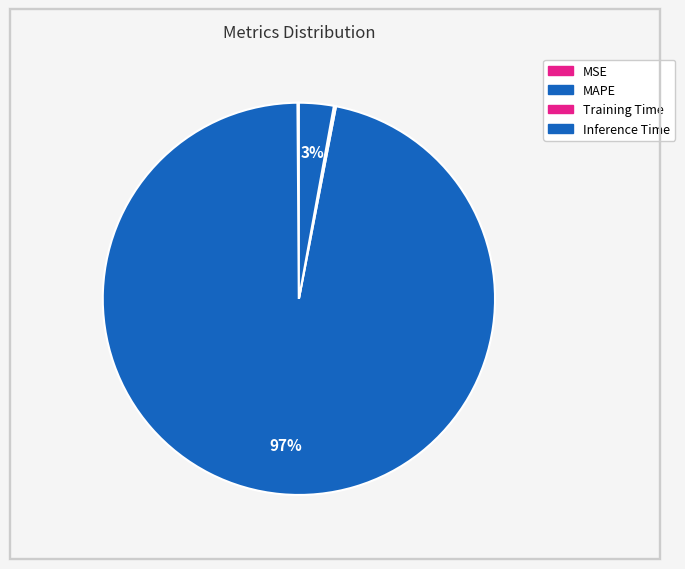

Is there a majority slice in this chart?

Yes